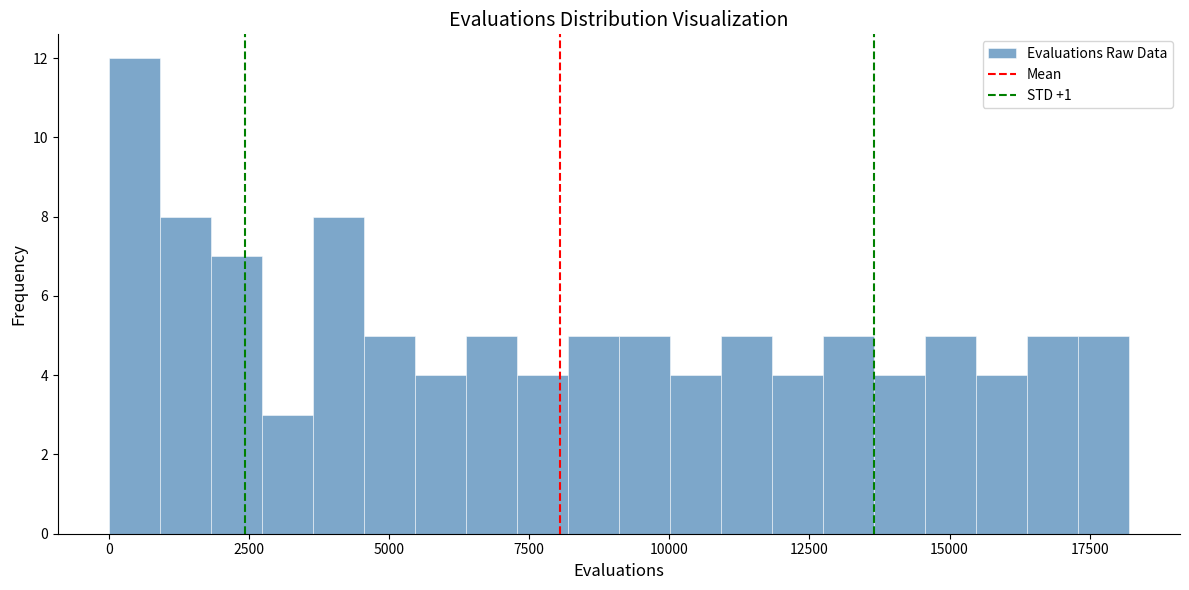

Read against the x-axis, roughly where is the centre of the tallest bar?

500